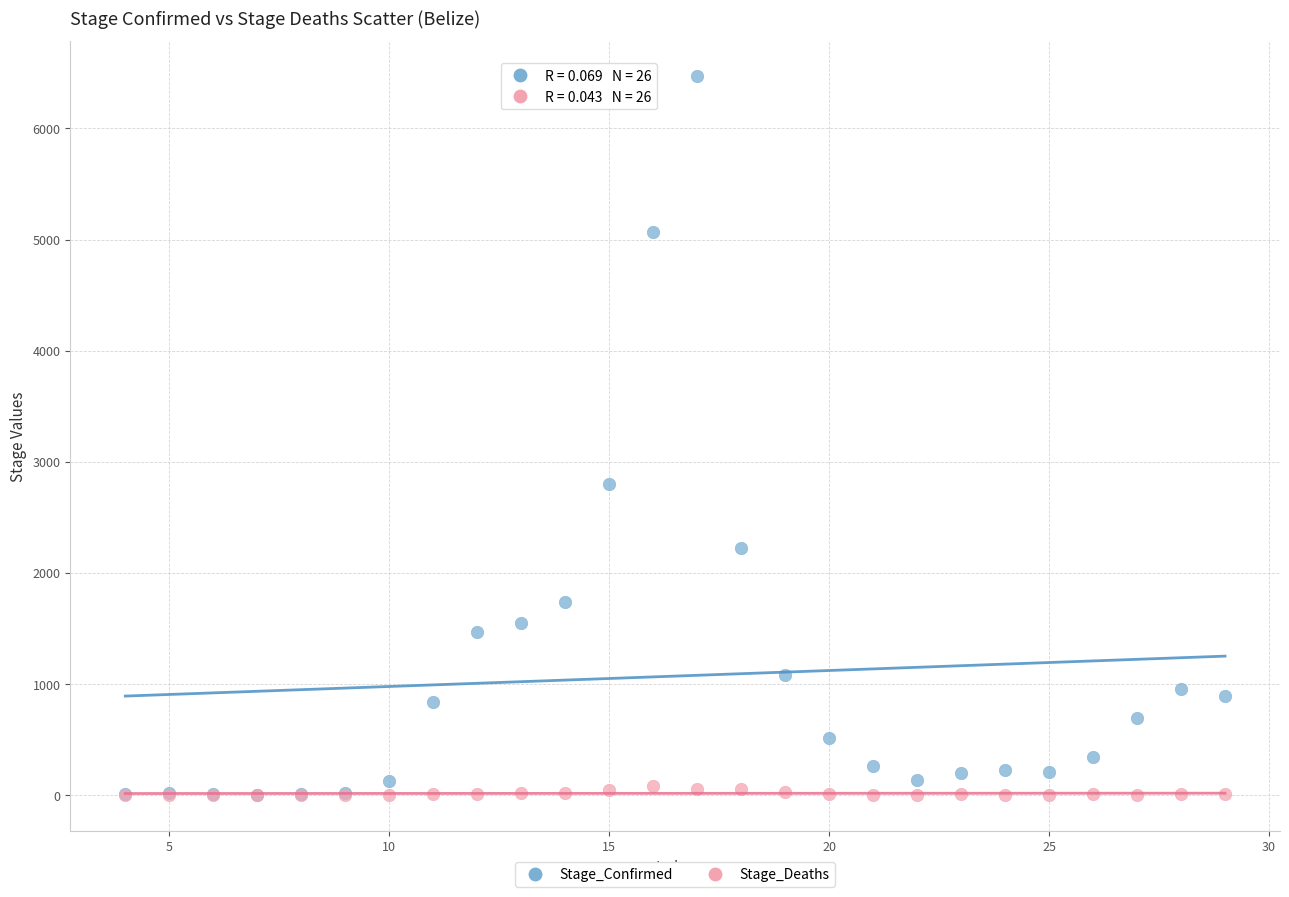

Across all series, what Y value is closest to 3234?

2801